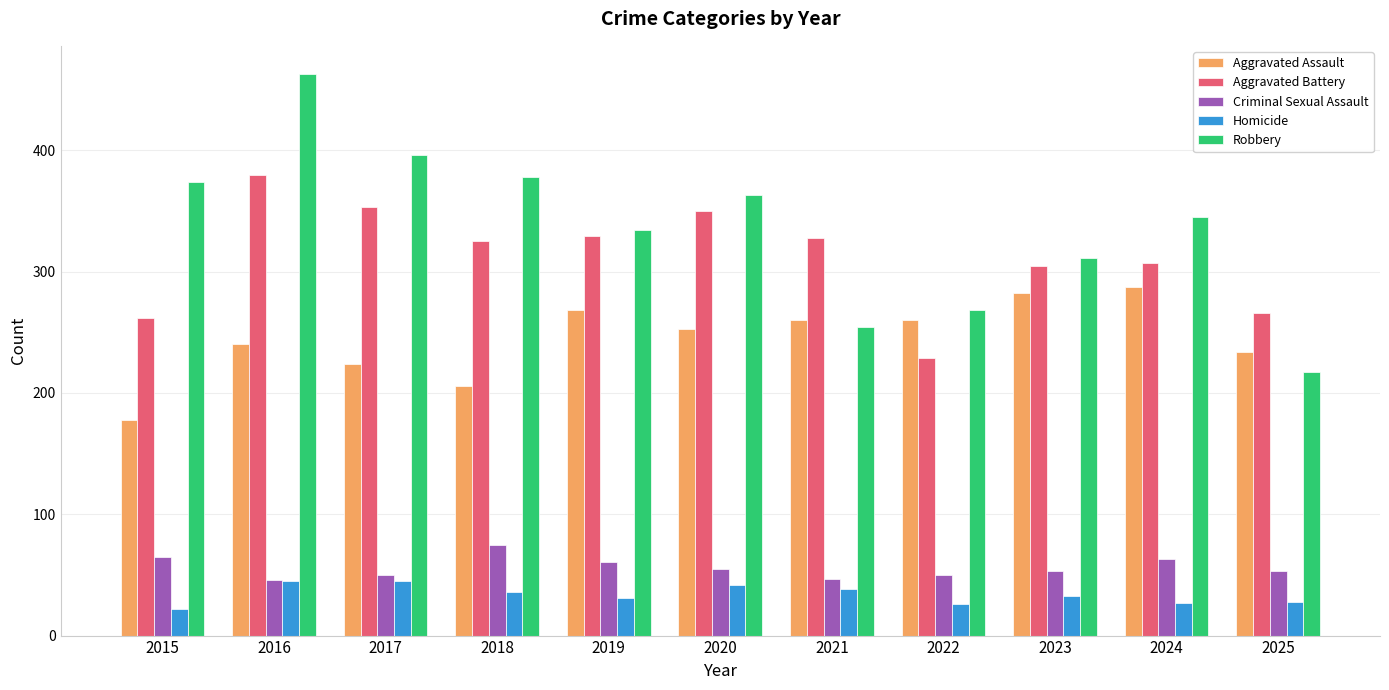

Which series has the largest total across all categories?

Robbery